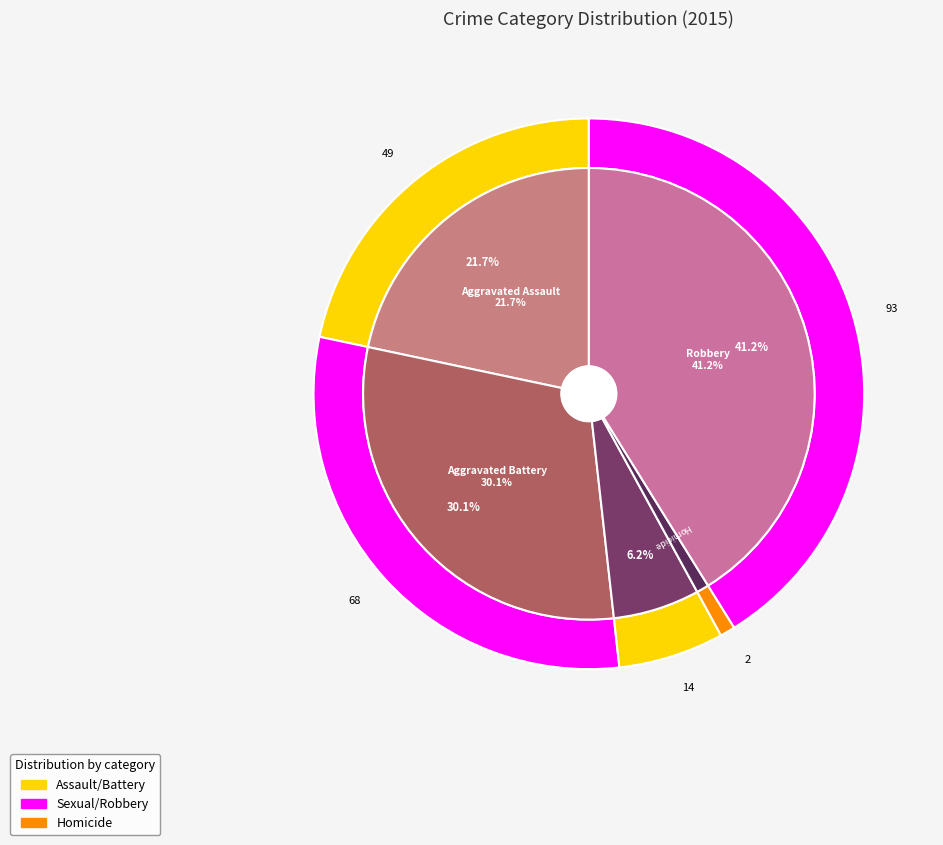

Which has a higher value, Aggravated Battery or Aggravated Assault?

Aggravated Battery